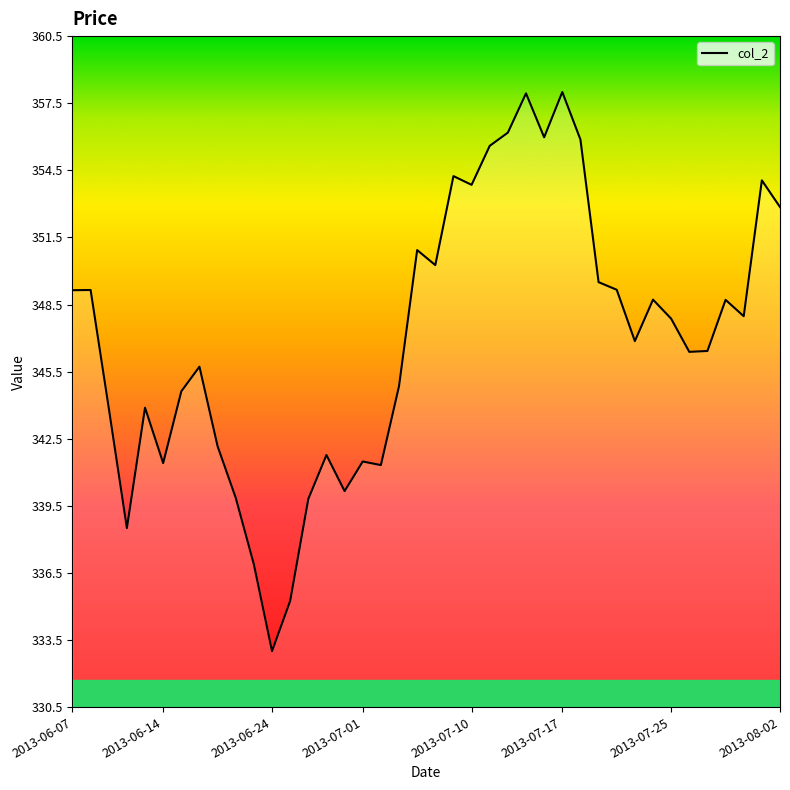

What is the greatest value displayed?

358.0